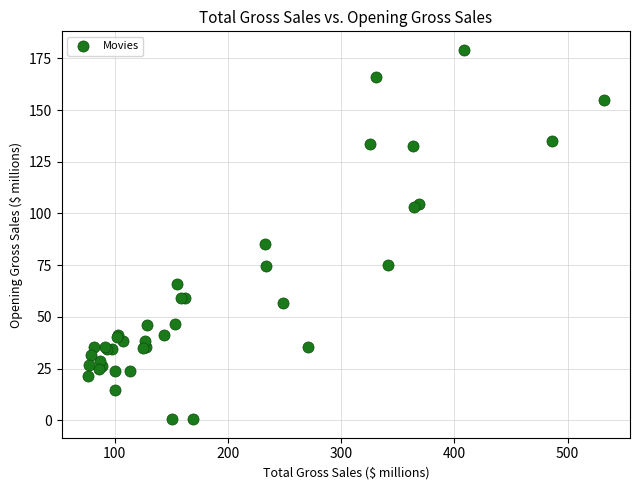

What Y value in the scatter plot is closest to 89?

85.1